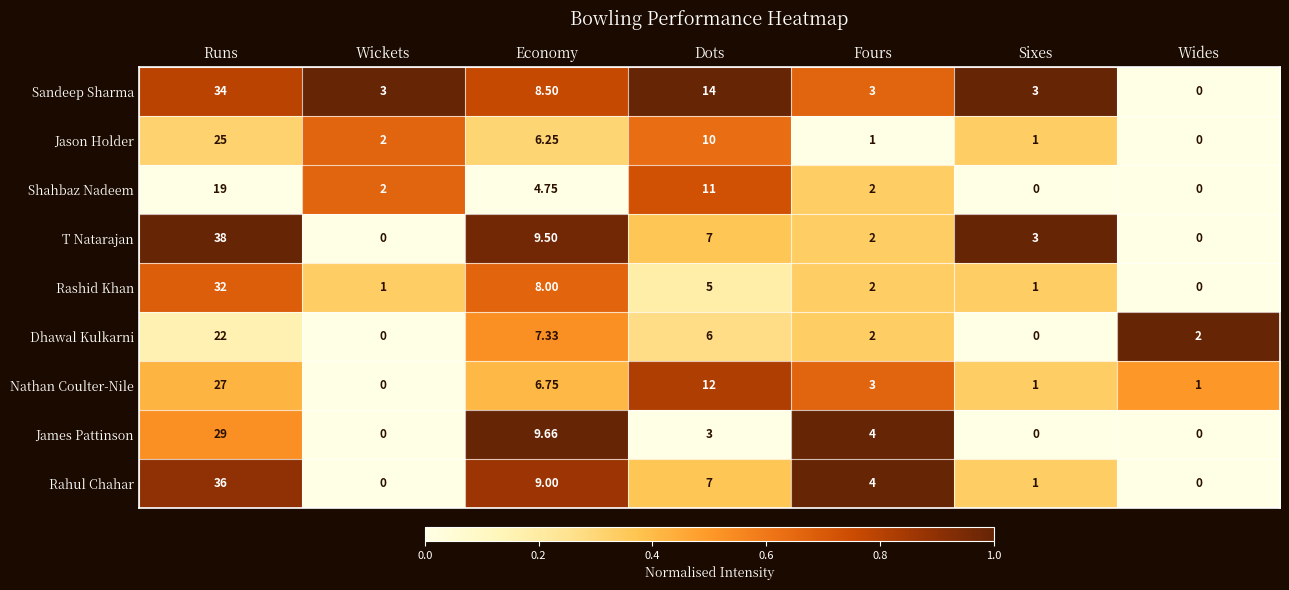

At which label does Rashid Khan first exceed 2?

Runs